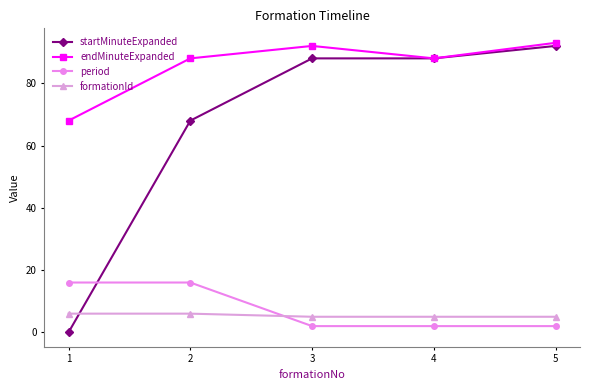

Which category has the highest value in the endMinuteExpanded series?

5